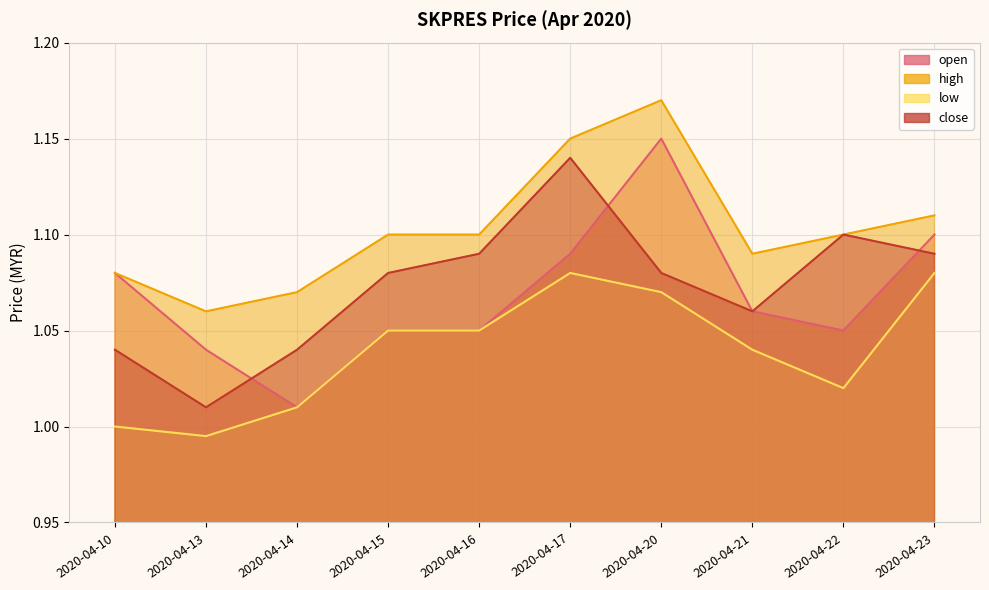

What is the difference between the open values at 2020-04-20 and 2020-04-13?

0.1